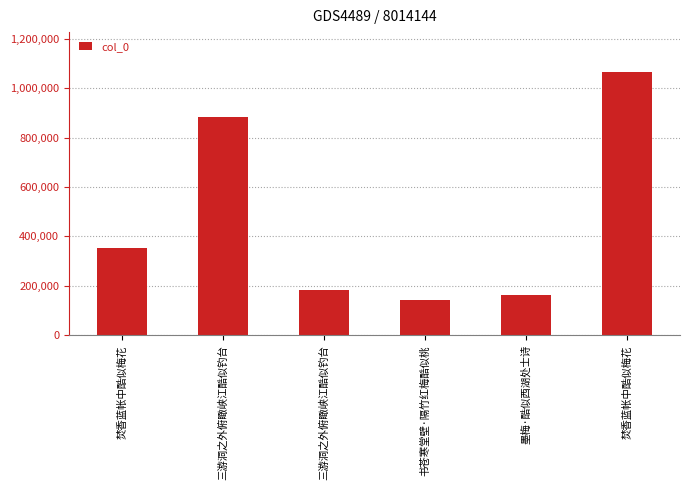

Reading right to left, transcribe all the data shown in this chart.

焚香蓝帐中酷似梅花=1066212	墨梅·酷似西湖处士诗=161651	书苍寒堂壁·隔竹红梅酷似桃=141221	三游洞之外俯瞰峡江酷似钓台=184269	三游洞之外俯瞰峡江酷似钓台=882689	焚香蓝帐中酷似梅花=353740